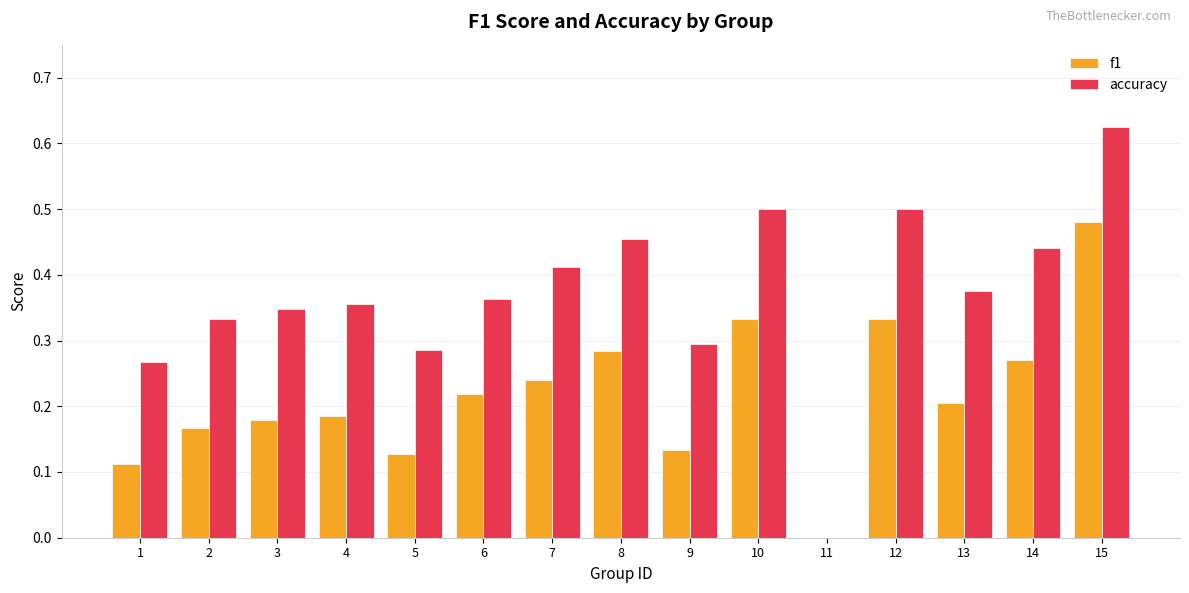

What is the sum of all f1 values?

3.3